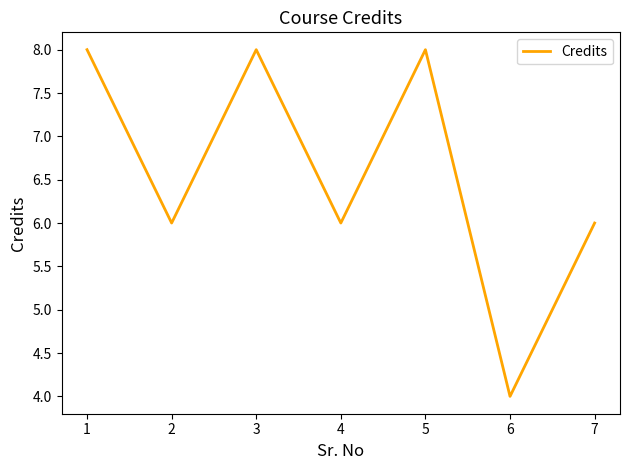

Reading left to right, what are all the values shown in this chart?

8	6	8	6	8	4	6